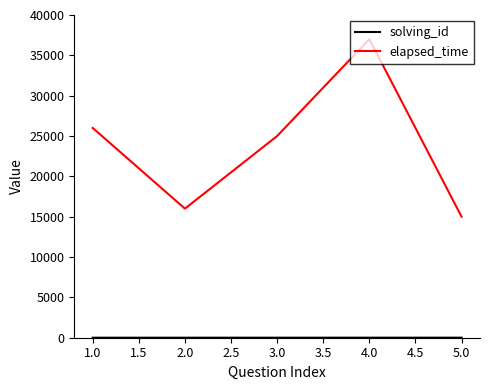

How many lines are shown in the chart?

2